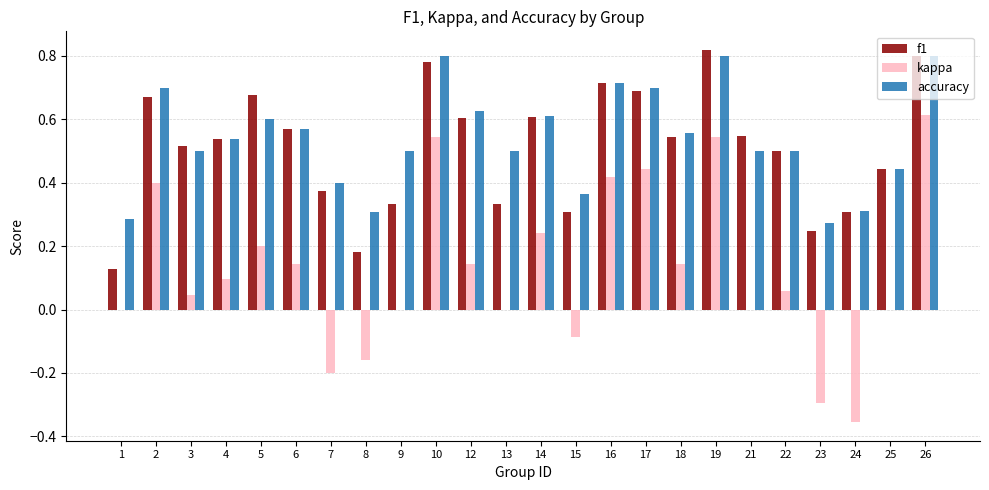

What is the sum of all accuracy values?

12.9